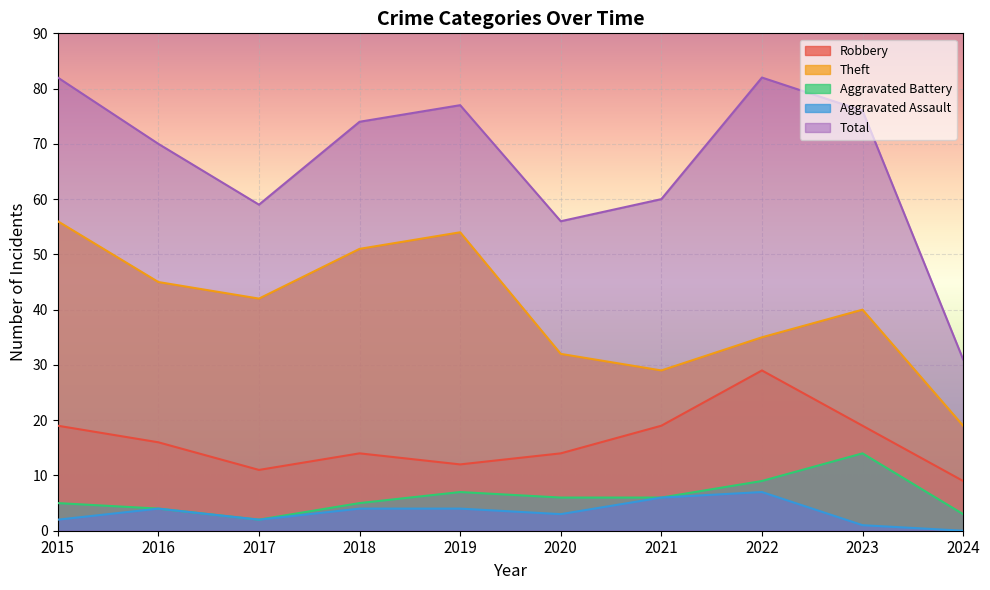

What is the maximum value for Theft?

56